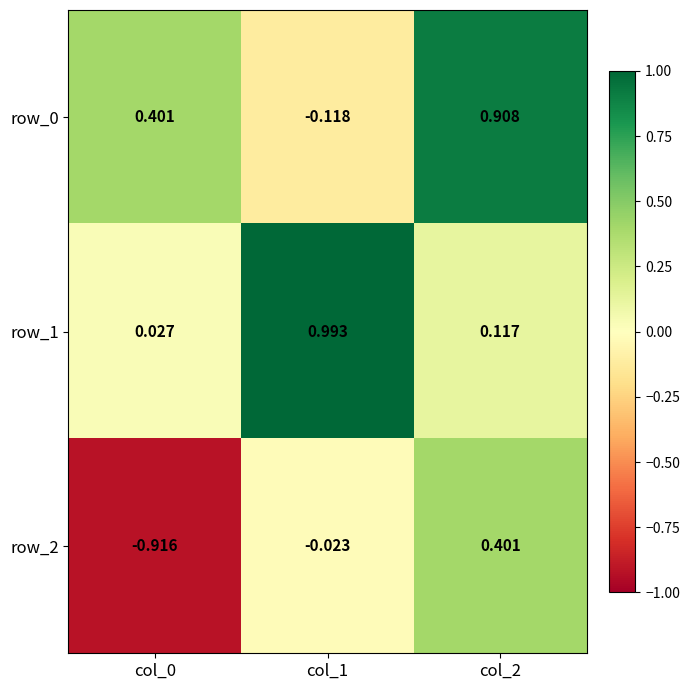

Is the value of row_1 at col_1 greater than the value of row_2 at col_1?

Yes